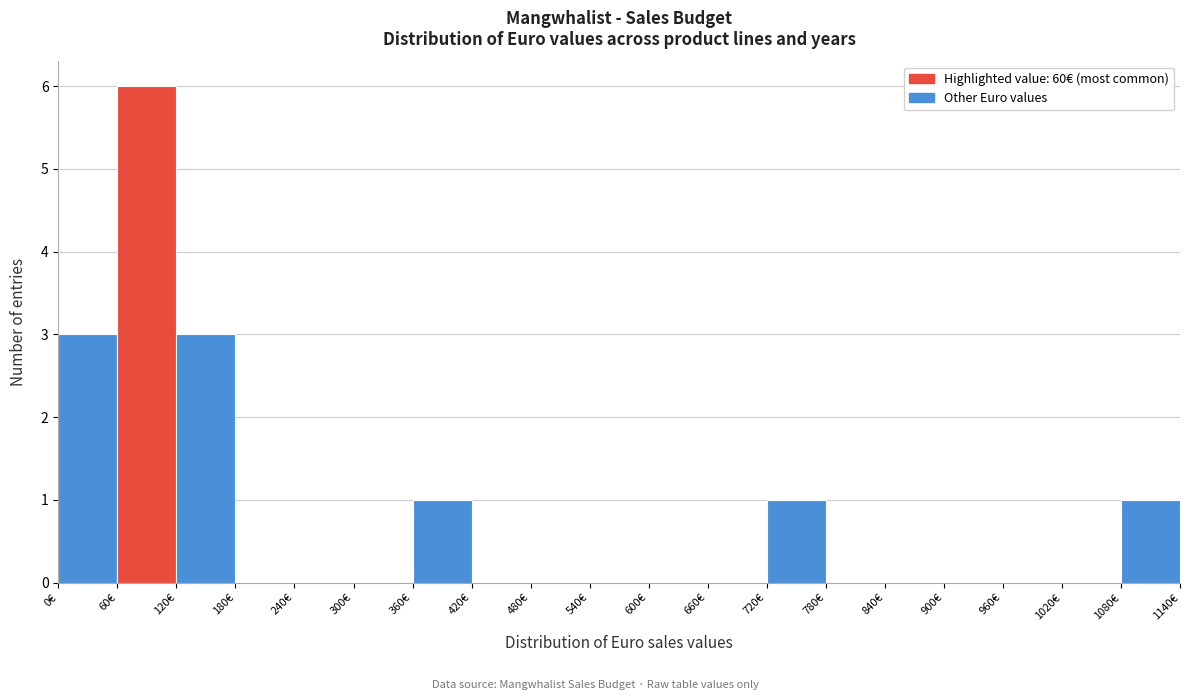

Over which range of the x-axis is the bar tallest?

60 to 120